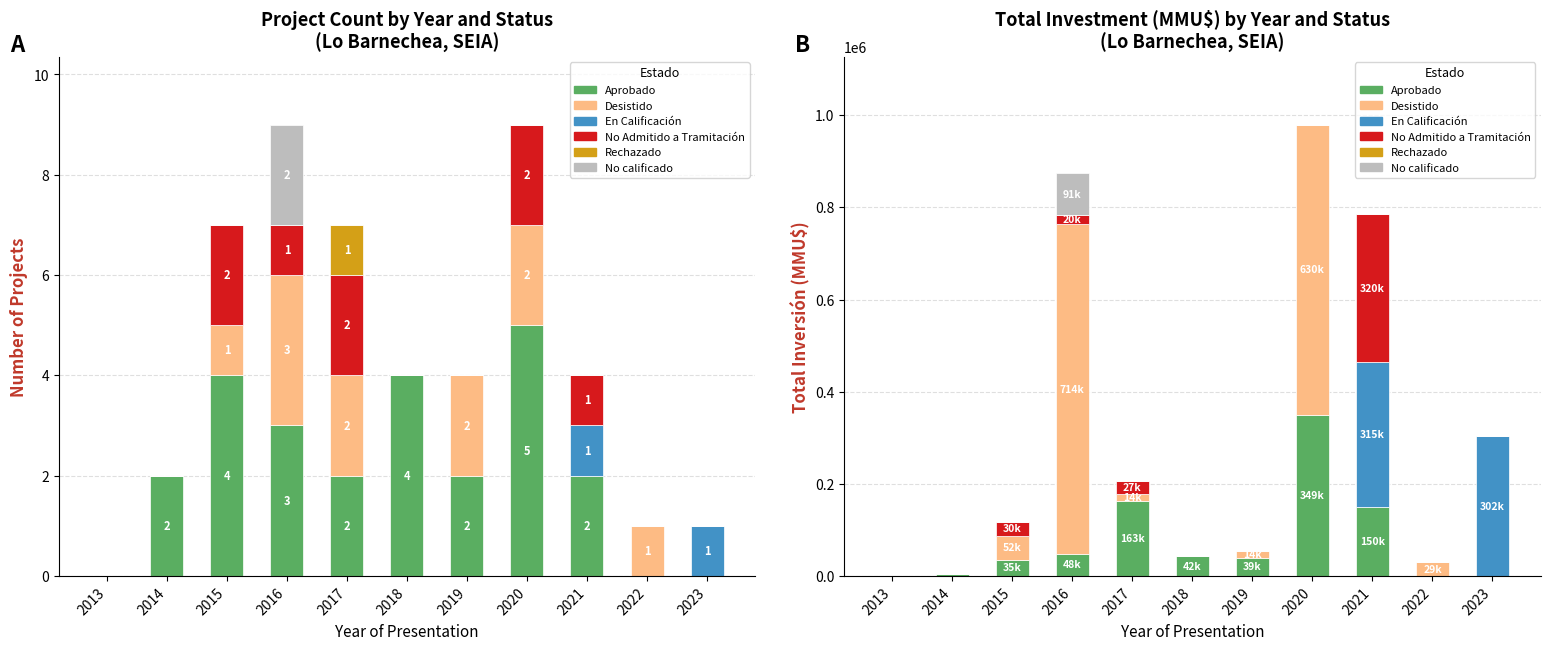

Which series changed the most between 2016 and 2019?

Desistido